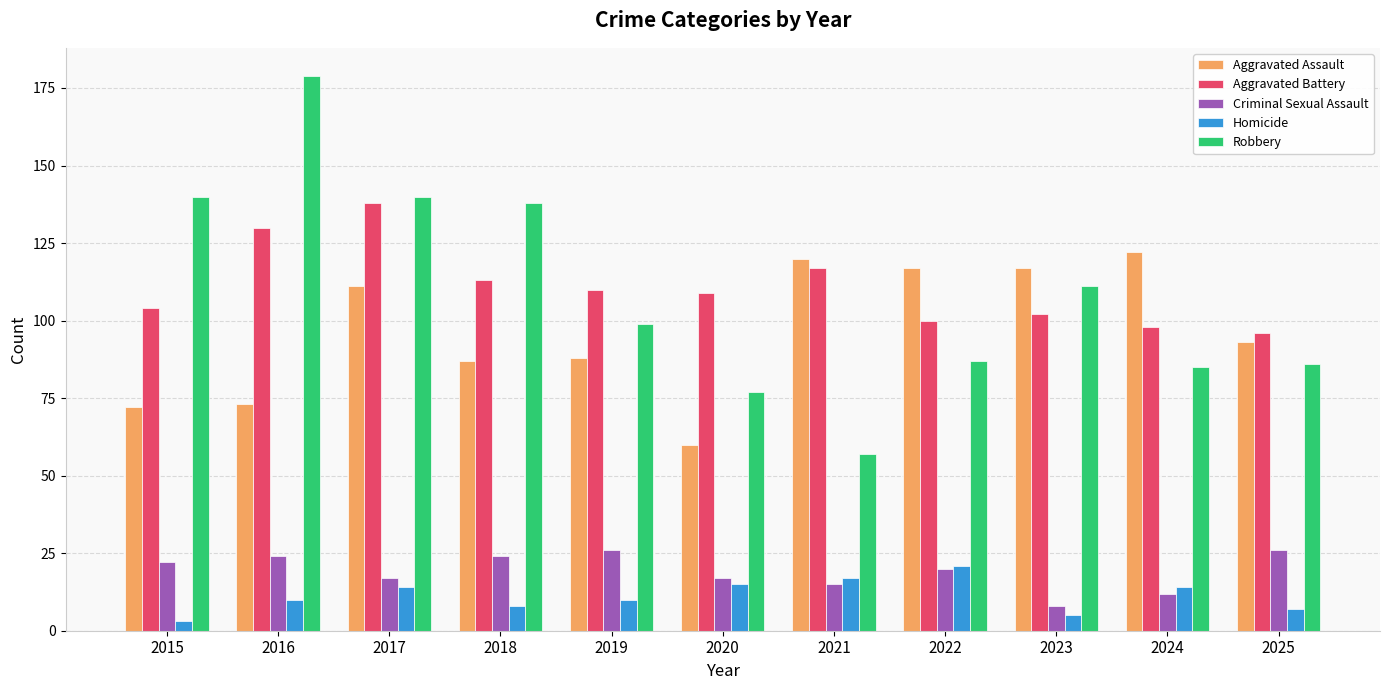

Between 2017 and 2020, which series saw the biggest shift?

Robbery